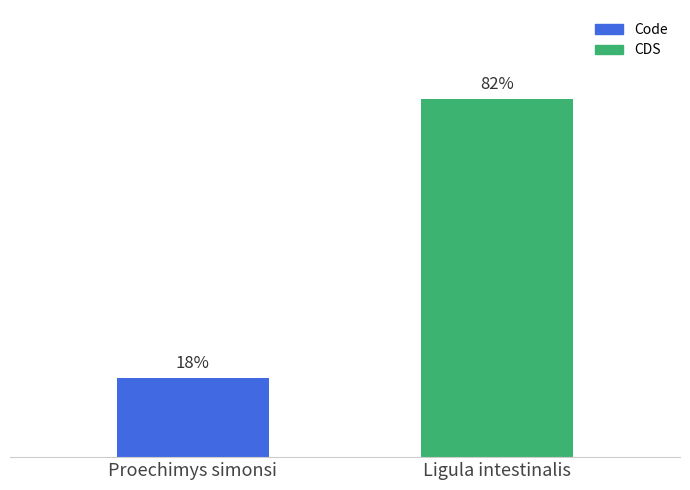

Are the bars horizontal?

No